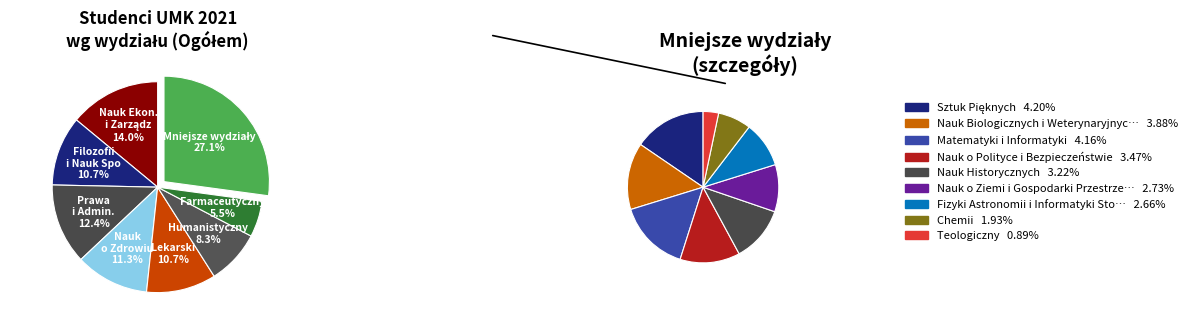

How many segments does this pie chart have?

16